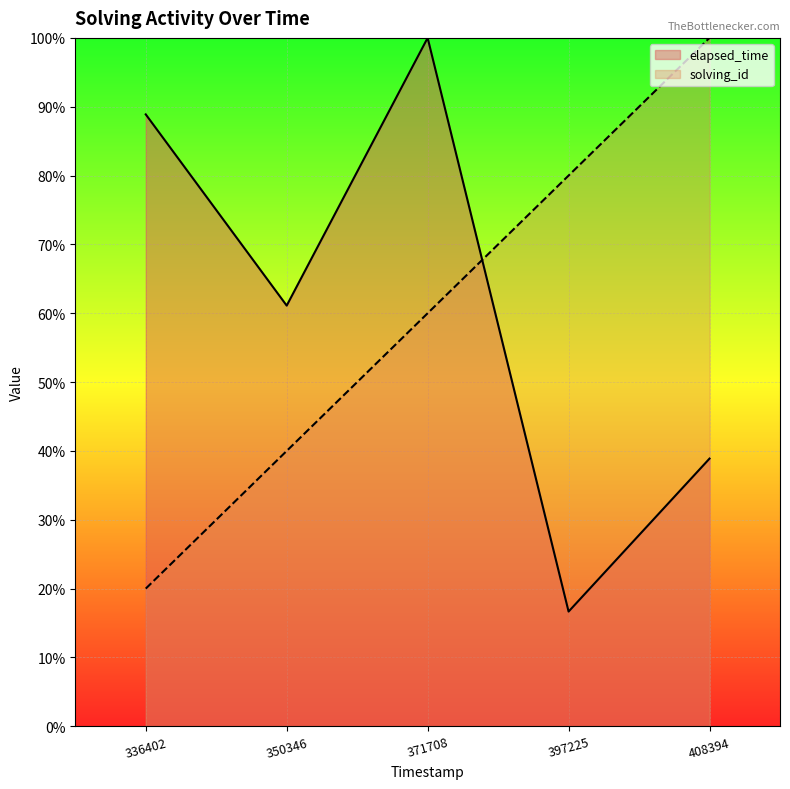

What are all the series names shown in the legend?

elapsed_time, solving_id